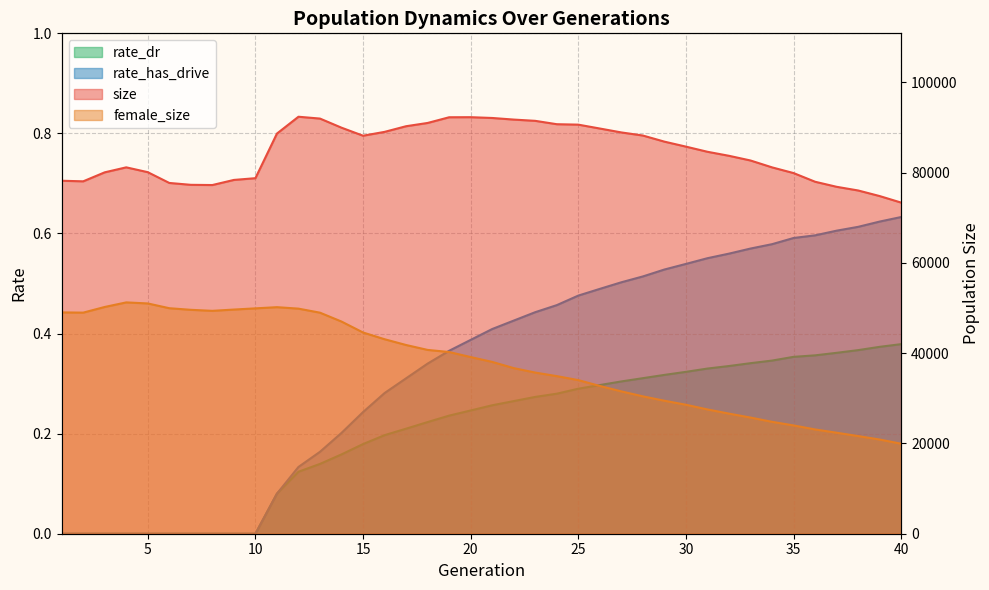

What is the value of the size point at the 10th from the left?

78744.0